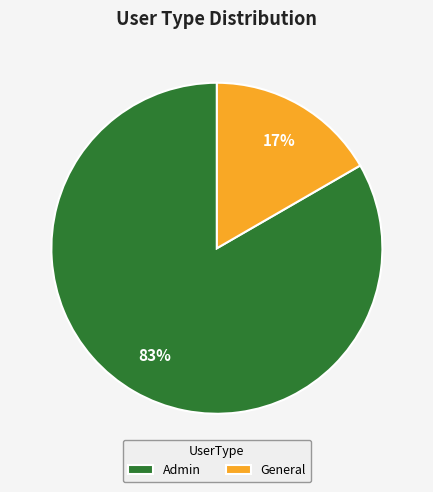

True or false: Admin accounts for 83% of the total.

True